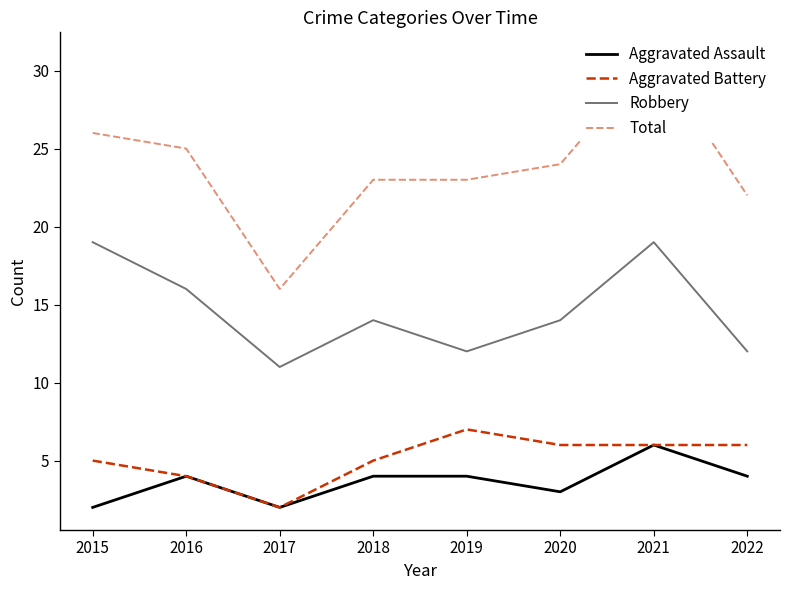

Read the Robbery value at 2021.

19